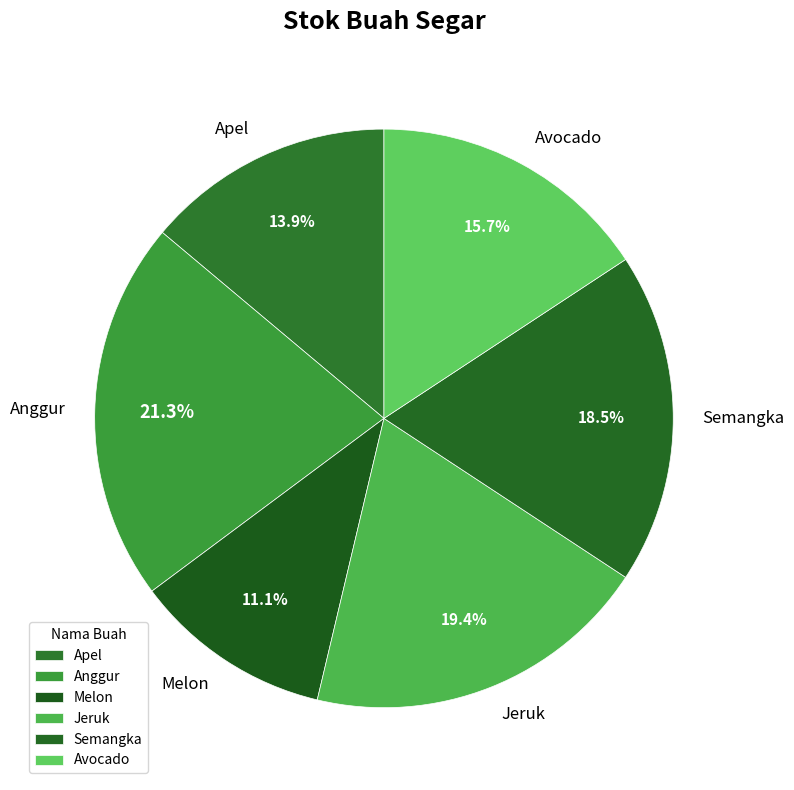

How many slices are in this pie chart?

6